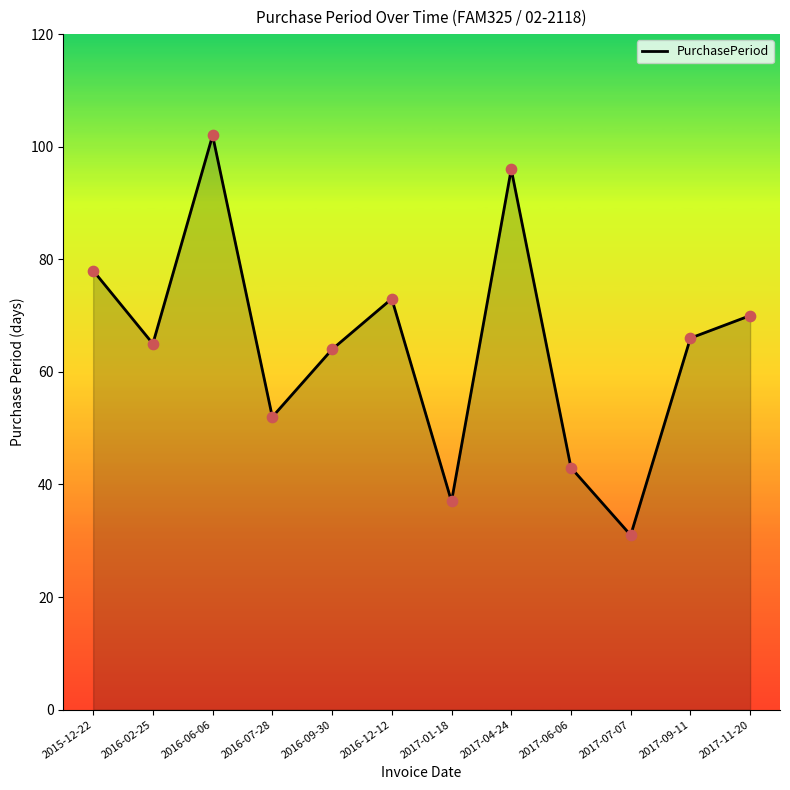

Between 2016-06-06 and 2017-11-20, which is larger?

2016-06-06